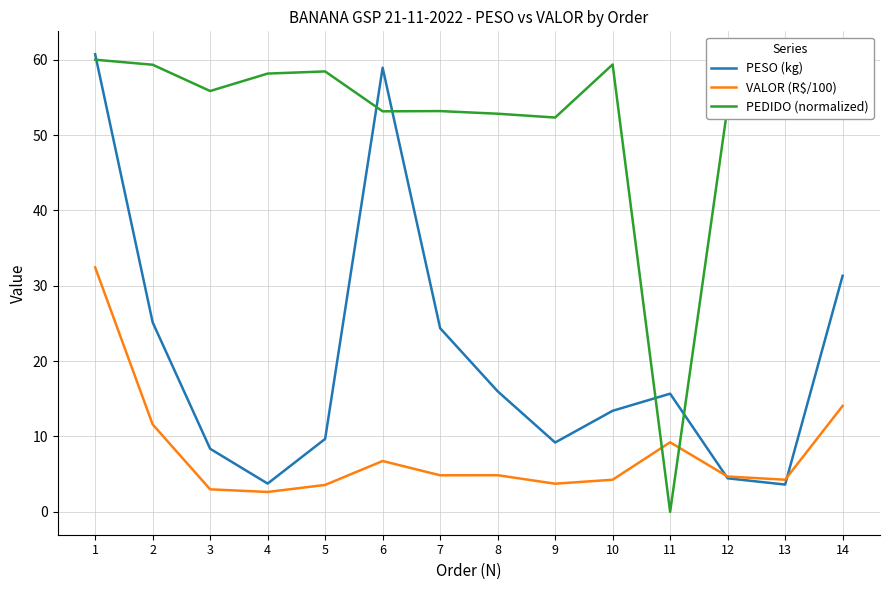

At which label does VALOR (R$/100) first exceed 4?

1